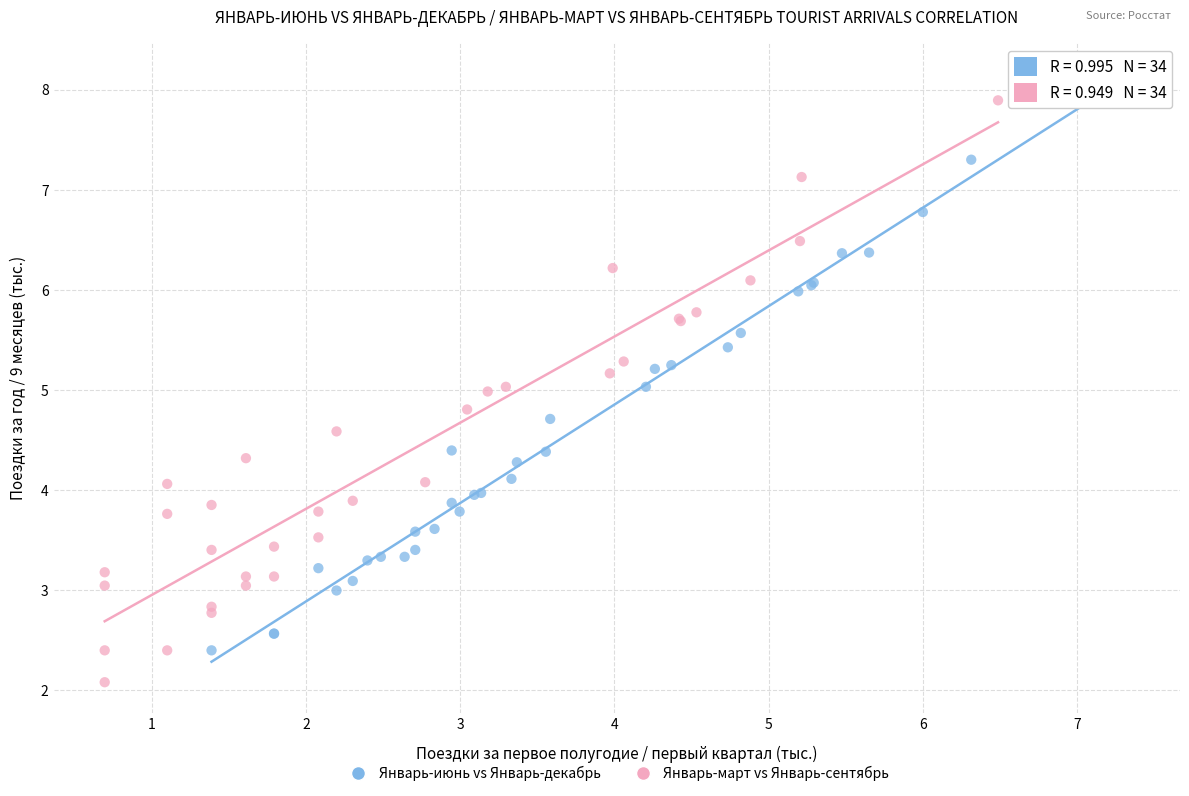

Which series reaches the minimum Y coordinate?

Январь-март vs Январь-сентябрь